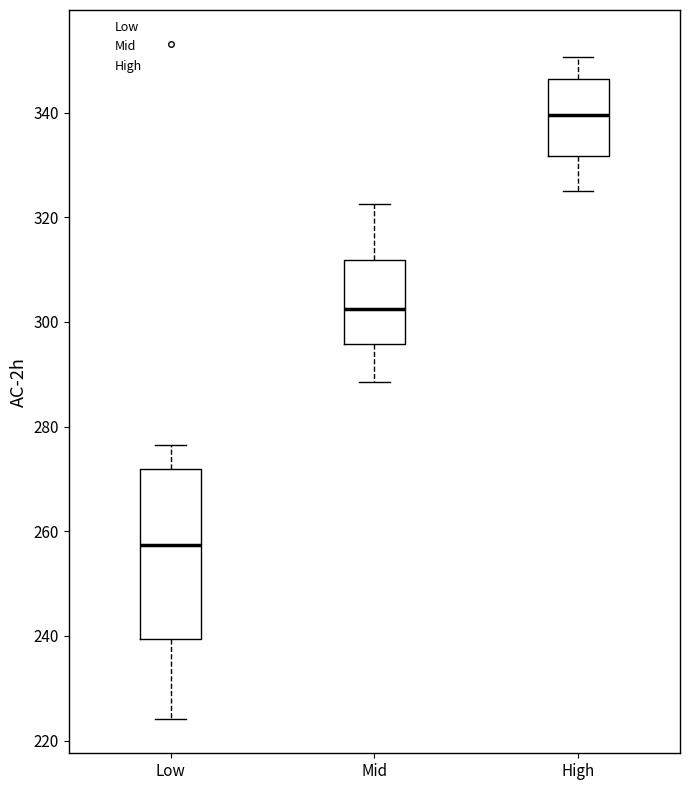

Reading left to right, read every box against the y-axis: the position of its median line, the range the box covers, and the ends of its whiskers. The values are not printed on the chart, so give them approximately, as read against the axis.

Low: median 258, box 240 to 272, whiskers 224 to 276
Mid: median 302, box 296 to 312, whiskers 288 to 322
High: median 340, box 332 to 346, whiskers 324 to 350